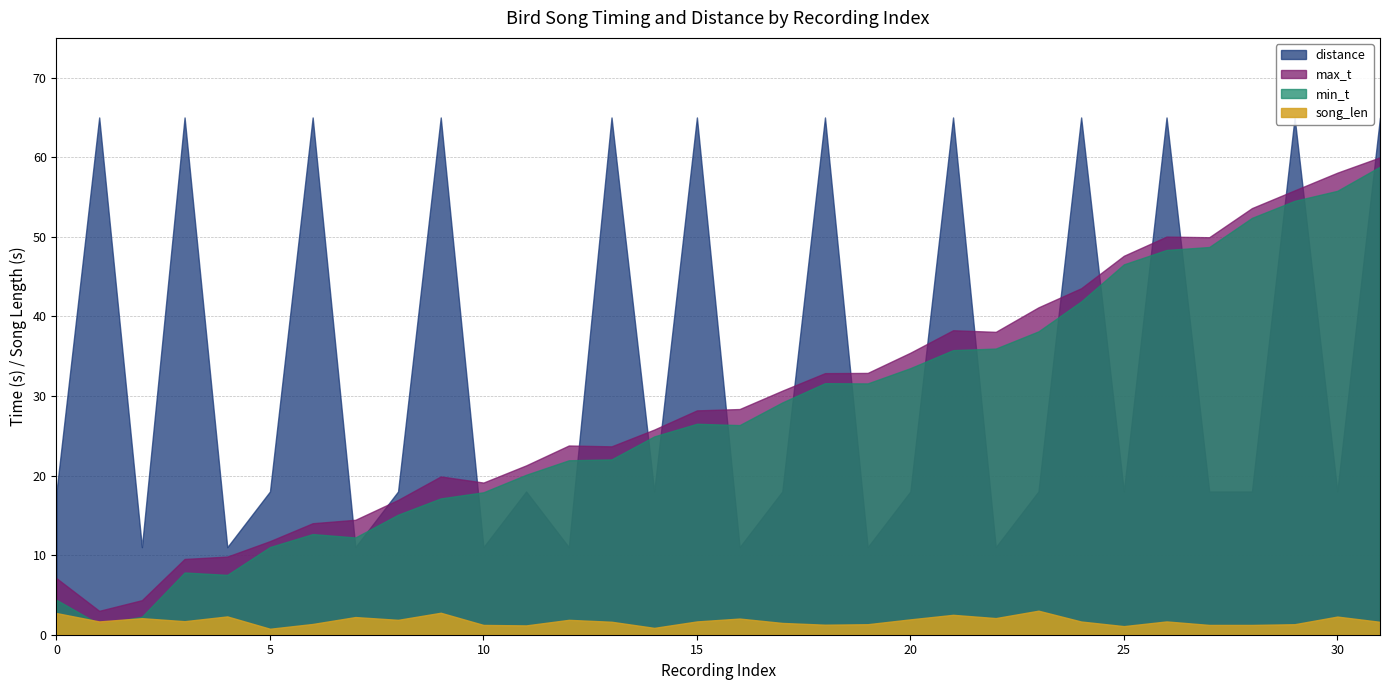

Reading right to left, transcribe all the data shown in this chart.

min_t: 58.8	55.8	54.5	52.4	48.7	48.4	46.5	41.9	38.1	36.0	35.8	33.5	31.6	31.6	29.2	26.3	26.5	24.9	22.0	21.9	20.1	17.9	17.1	15.1	12.2	12.7	11.0	7.5	7.8	2.3	1.3	4.4
max_t: 60.0	58.1	55.8	53.6	50.0	50.0	47.6	43.5	41.1	38.1	38.3	35.4	32.9	32.9	30.7	28.4	28.2	25.8	23.7	23.8	21.3	19.1	19.9	16.9	14.4	14.0	11.8	9.8	9.5	4.3	3.0	7.1
song_len: 1.6	2.3	1.3	1.2	1.2	1.7	1.1	1.7	3.0	2.1	2.5	1.9	1.3	1.3	1.5	2.0	1.7	0.9	1.6	1.9	1.2	1.2	2.8	1.9	2.2	1.4	0.8	2.3	1.7	2.1	1.7	2.7
distance: 65.0	18.0	65.0	18.0	18.0	65.0	18.0	65.0	18.0	11.0	65.0	18.0	11.0	65.0	18.0	11.0	65.0	18.0	65.0	11.0	18.0	11.0	65.0	18.0	11.0	65.0	18.0	11.0	65.0	11.0	65.0	18.0